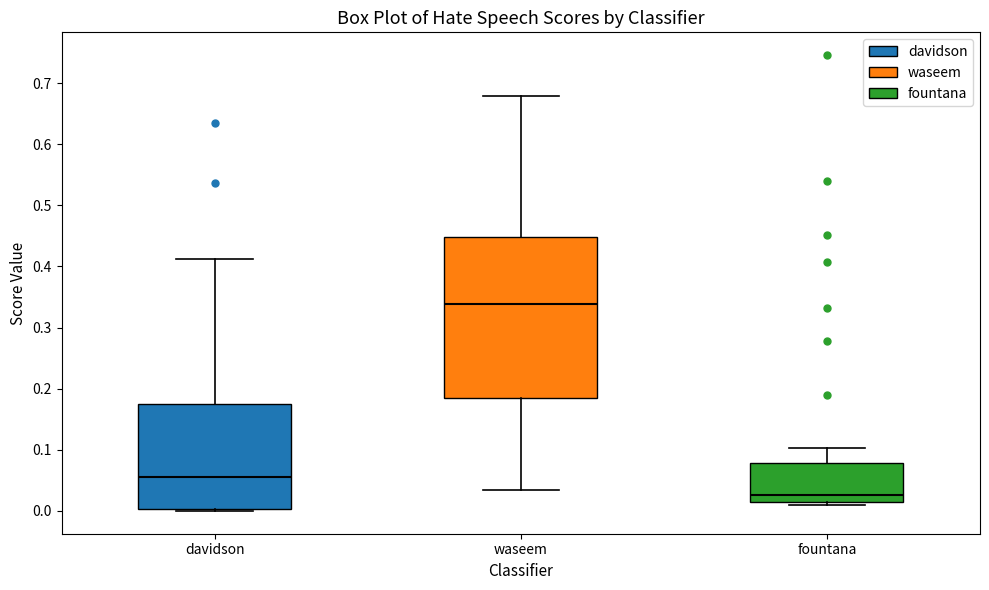

Reading left to right, read every box against the y-axis: the position of its median line, the range the box covers, and the ends of its whiskers. The values are not printed on the chart, so give them approximately, as read against the axis.

davidson: median 0.06, box 0.00 to 0.18, whiskers 0.00 (just below the box's lower edge) to 0.41
waseem: median 0.34, box 0.18 to 0.45, whiskers 0.03 to 0.68
fountana: median 0.03, box 0.01 to 0.08, whiskers 0.01 (just below the box's lower edge) to 0.10